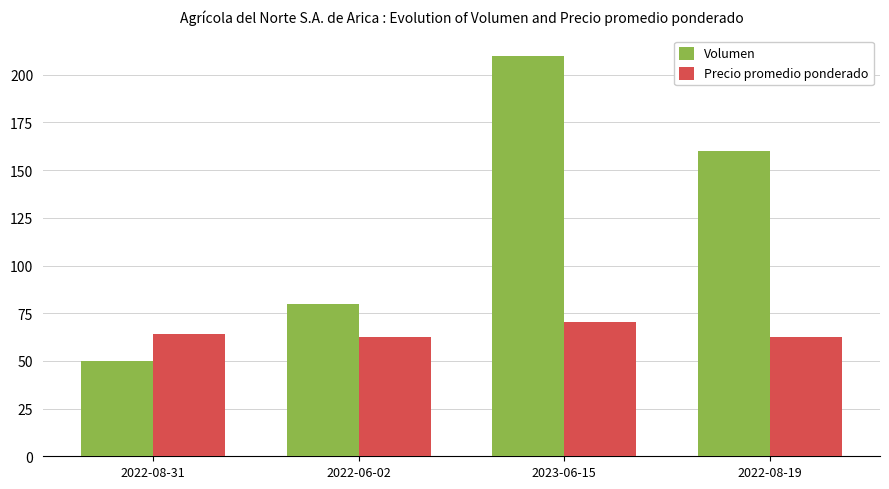

Is it true that Volumen equals 160.0 at 2022-08-19?

True